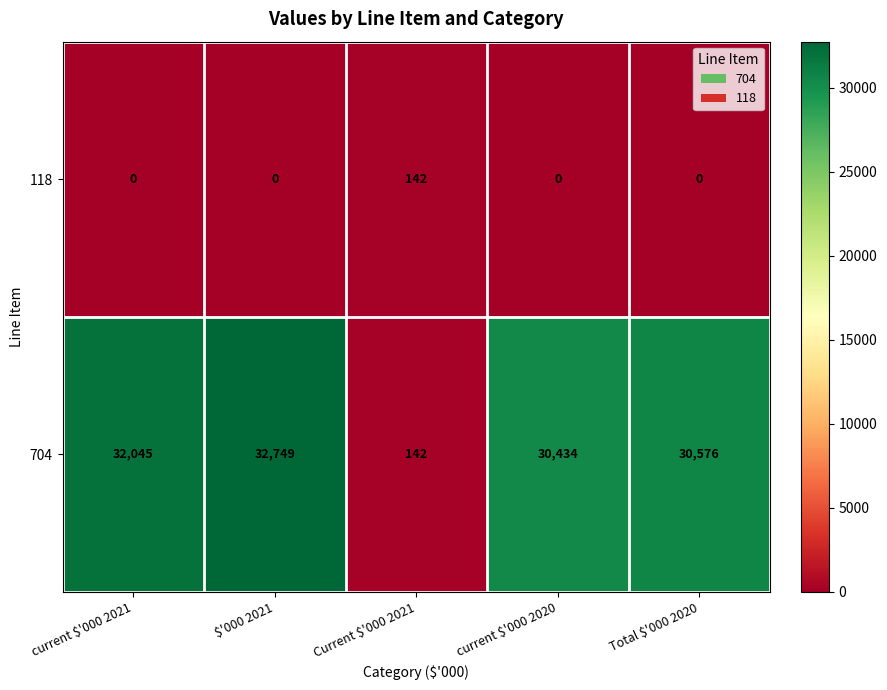

The 118 series shows 0 at Total $'000 2020. True or false?

True